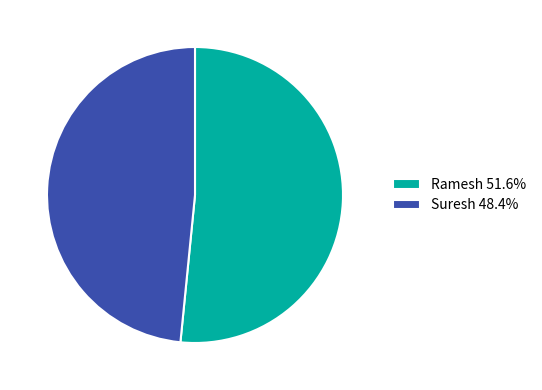

Do Ramesh 51.6% and Suresh 48.4% together represent more than half of the pie?

Yes